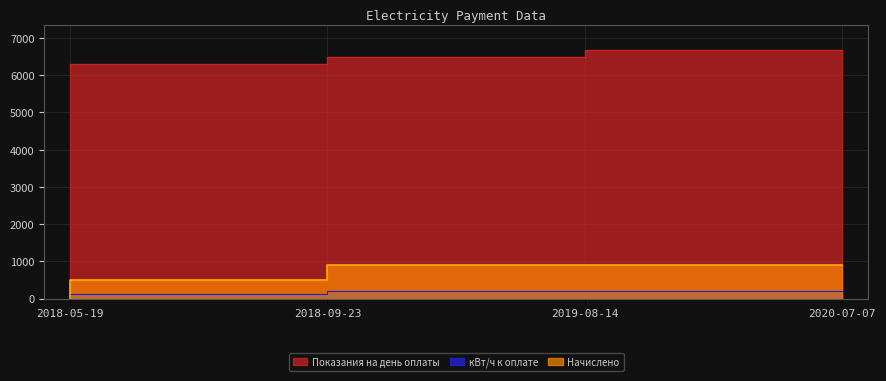

What is the approximate value of Показания на день оплаты at 2018-05-19, to the nearest 10?

6180